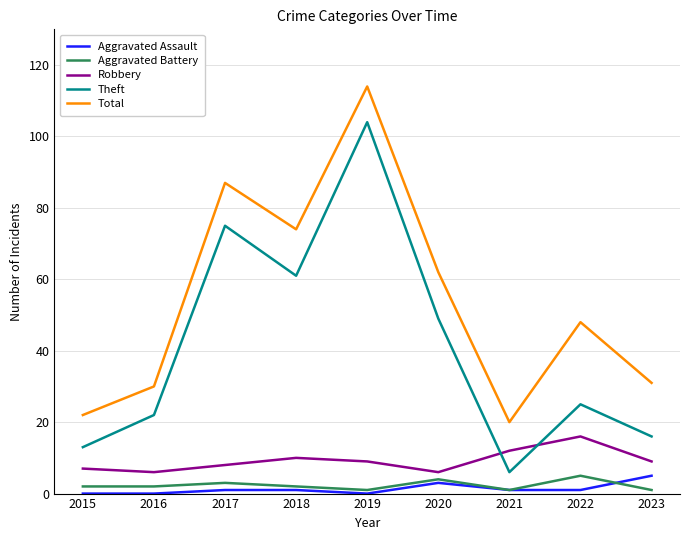

What are all the series names shown in the legend?

Aggravated Assault, Aggravated Battery, Robbery, Theft, Total